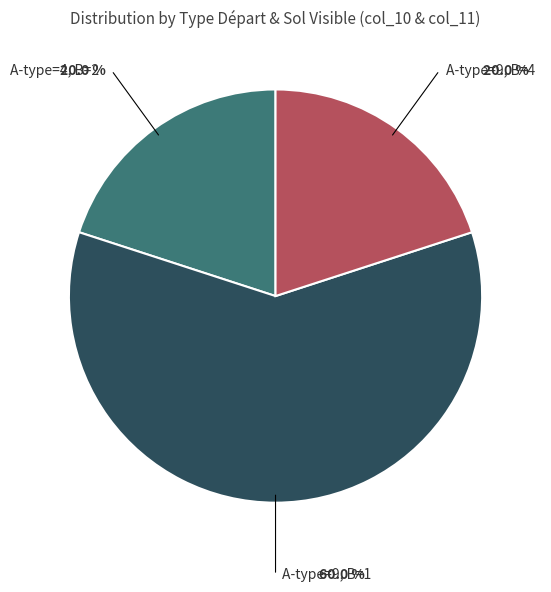

Which category has the biggest portion of the pie?

A-type=9, B=1